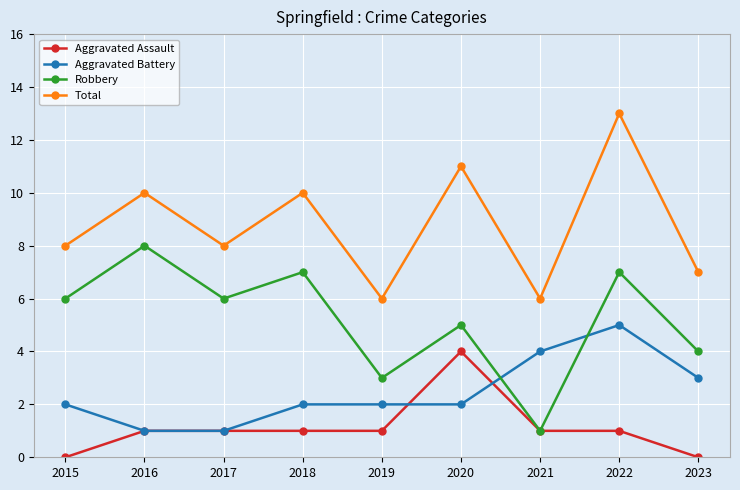

Where is the first local maximum for Robbery?

2016